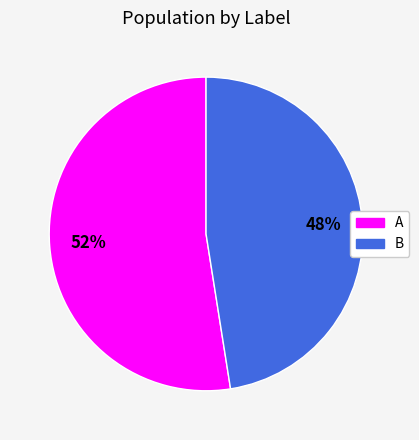

To the nearest percent, what is the average slice percentage?

50%